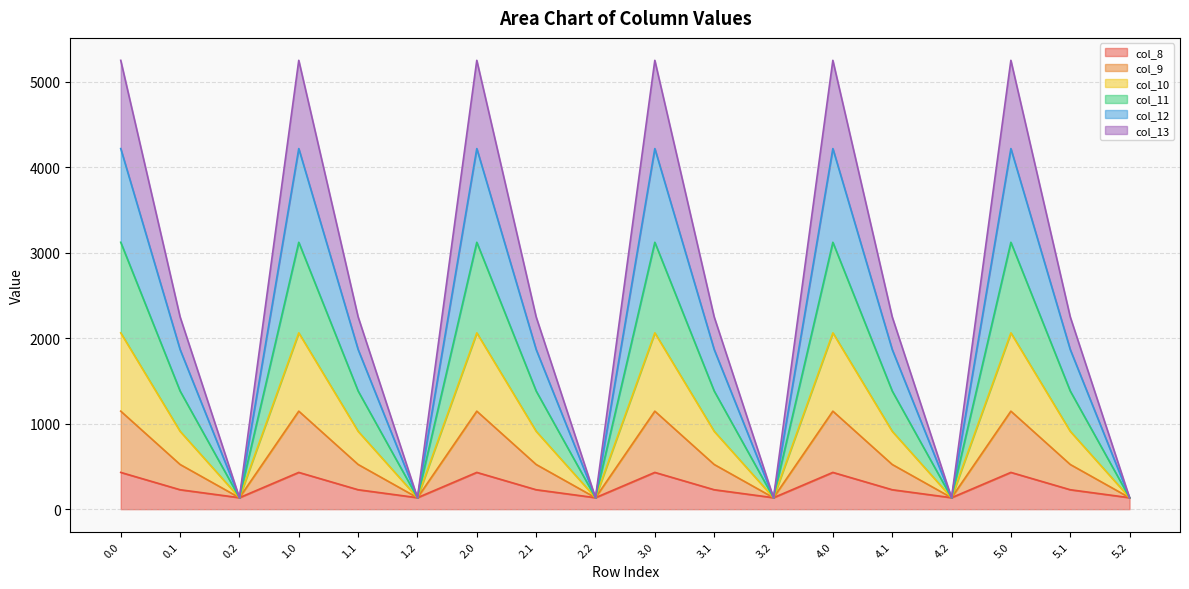

True or false: col_8 and col_10 intersect in this chart.

False